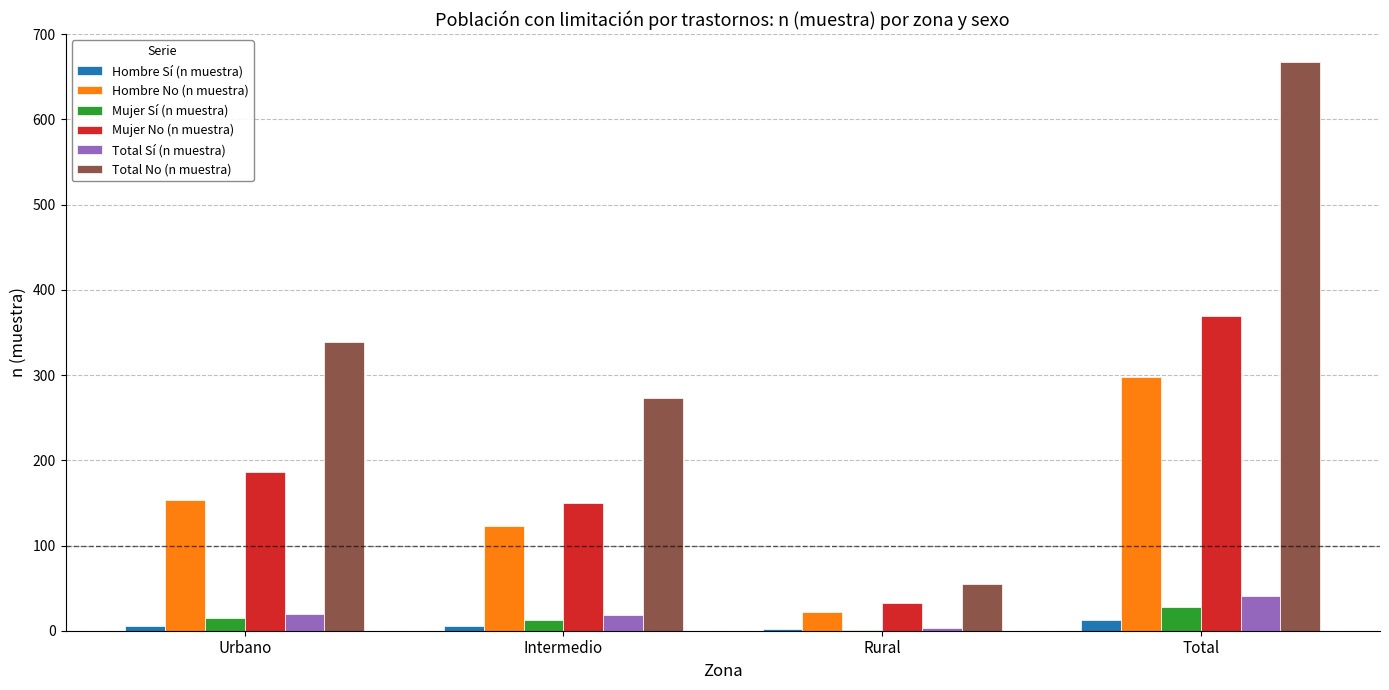

Is it true that Total No (n muestra) equals 16 at Rural?

False